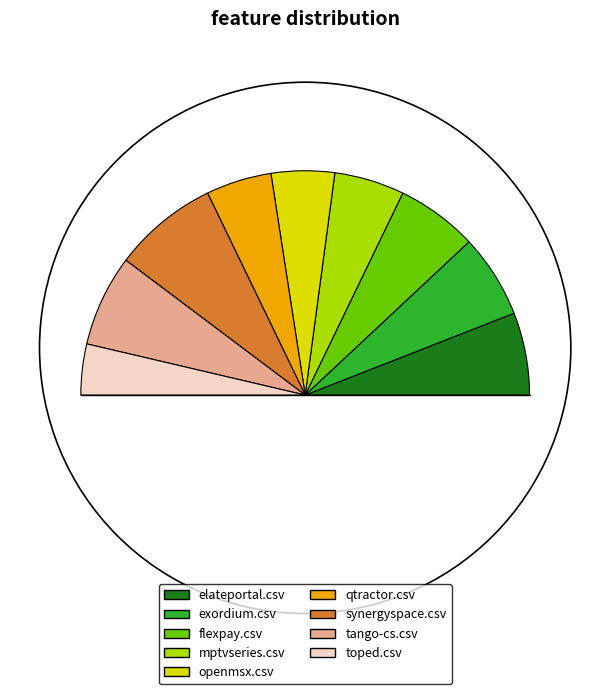

Combined, do synergyspace.csv and exordium.csv account for over 50%?

No